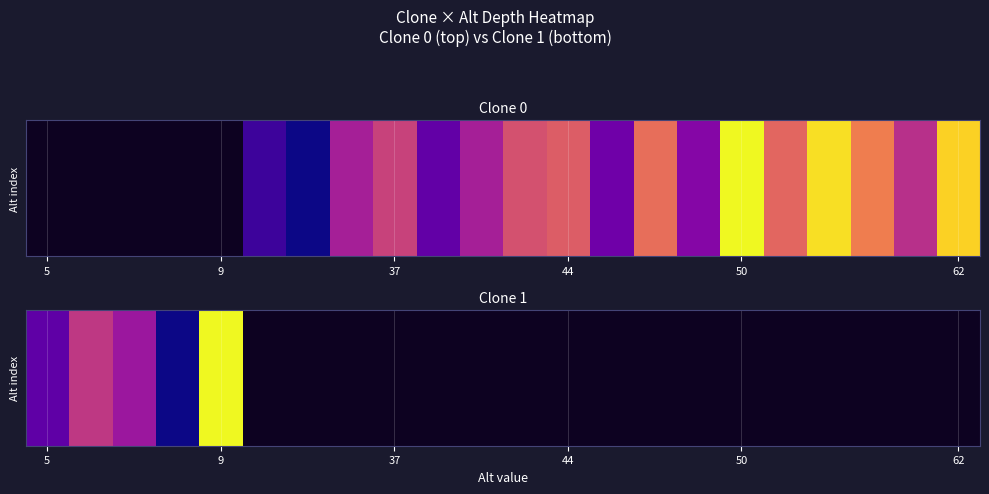

What is the minimum value shown in the chart?

92.0